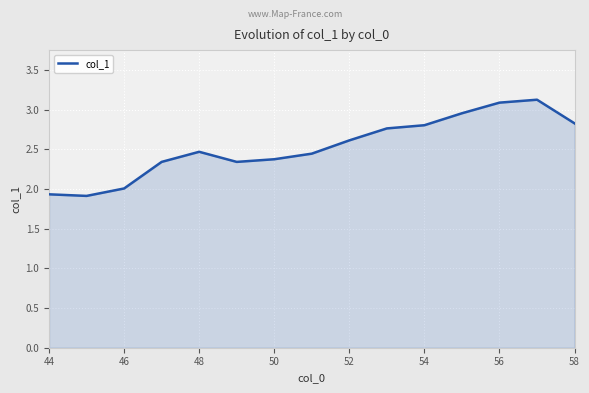

What is the sum of all values?

38.0